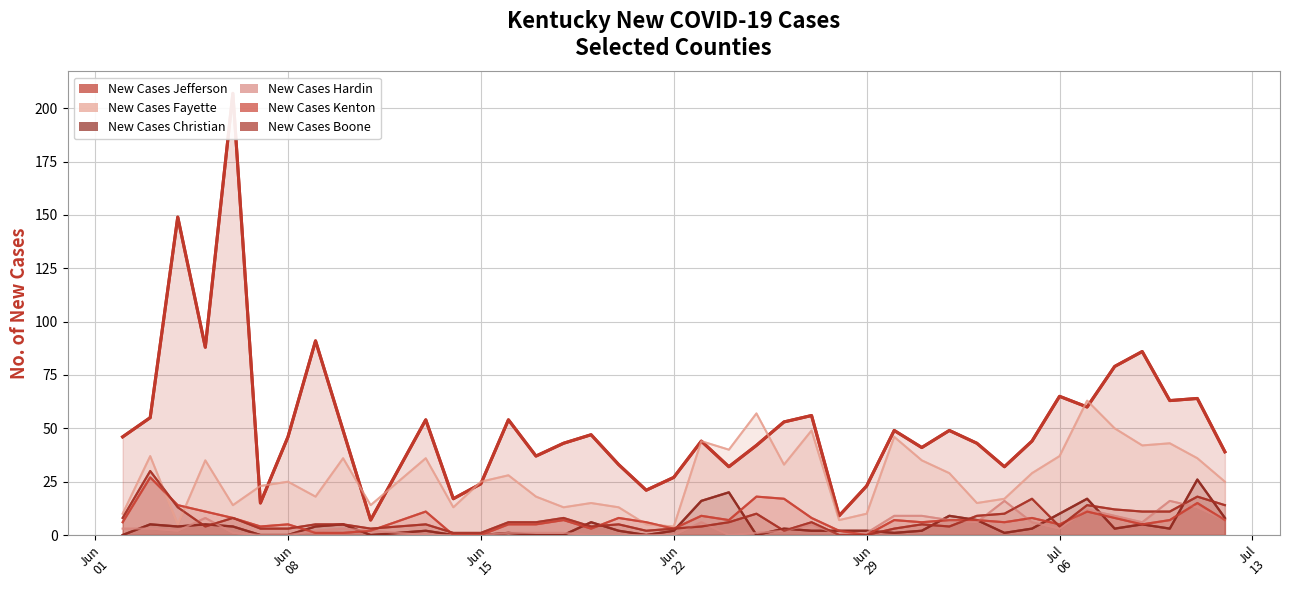

True or false: New Cases Hardin and New Cases Fayette cross at least once.

False